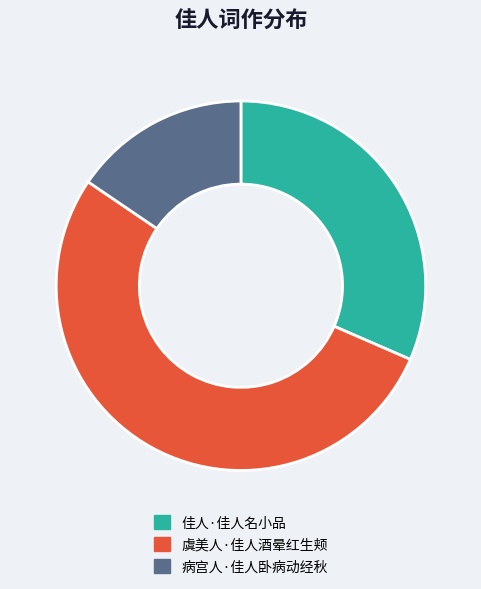

Is the sum of 佳人·佳人名小品 and 病宫人·佳人卧病动经秋 greater than half?

No